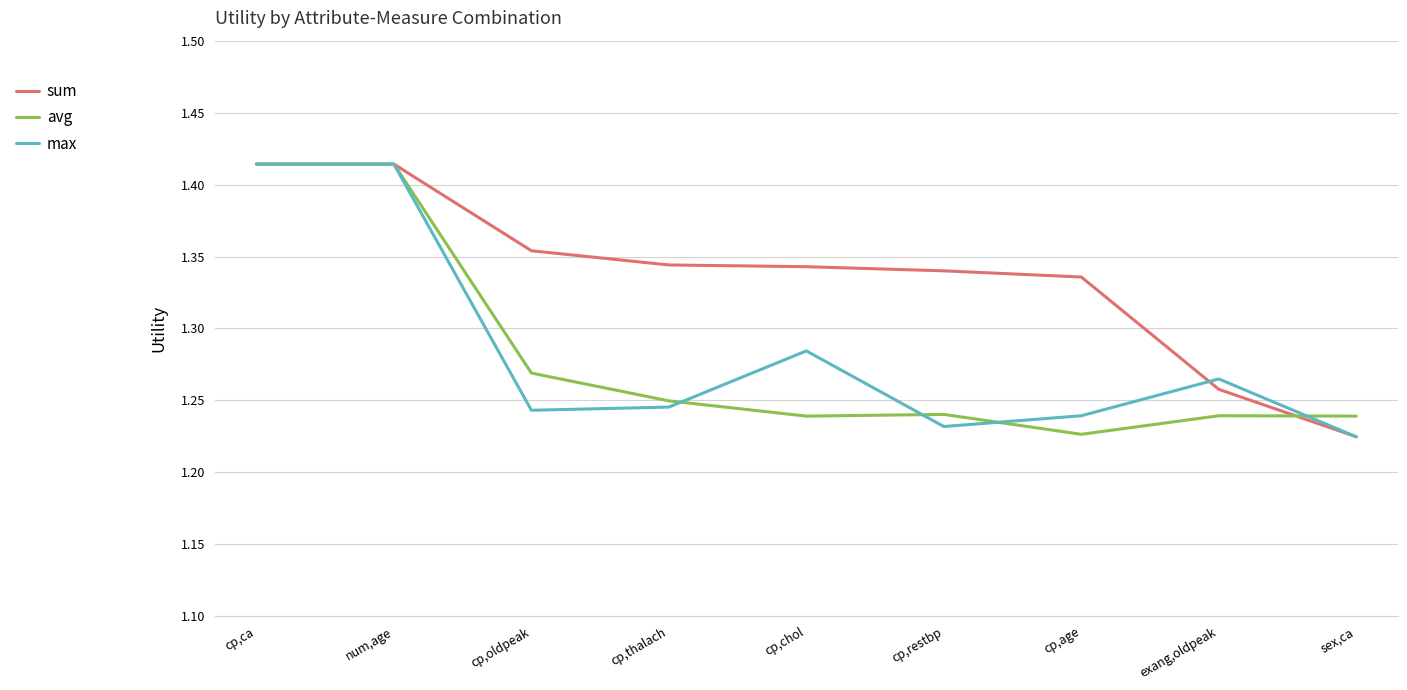

Which series has the largest total across all categories?

sum